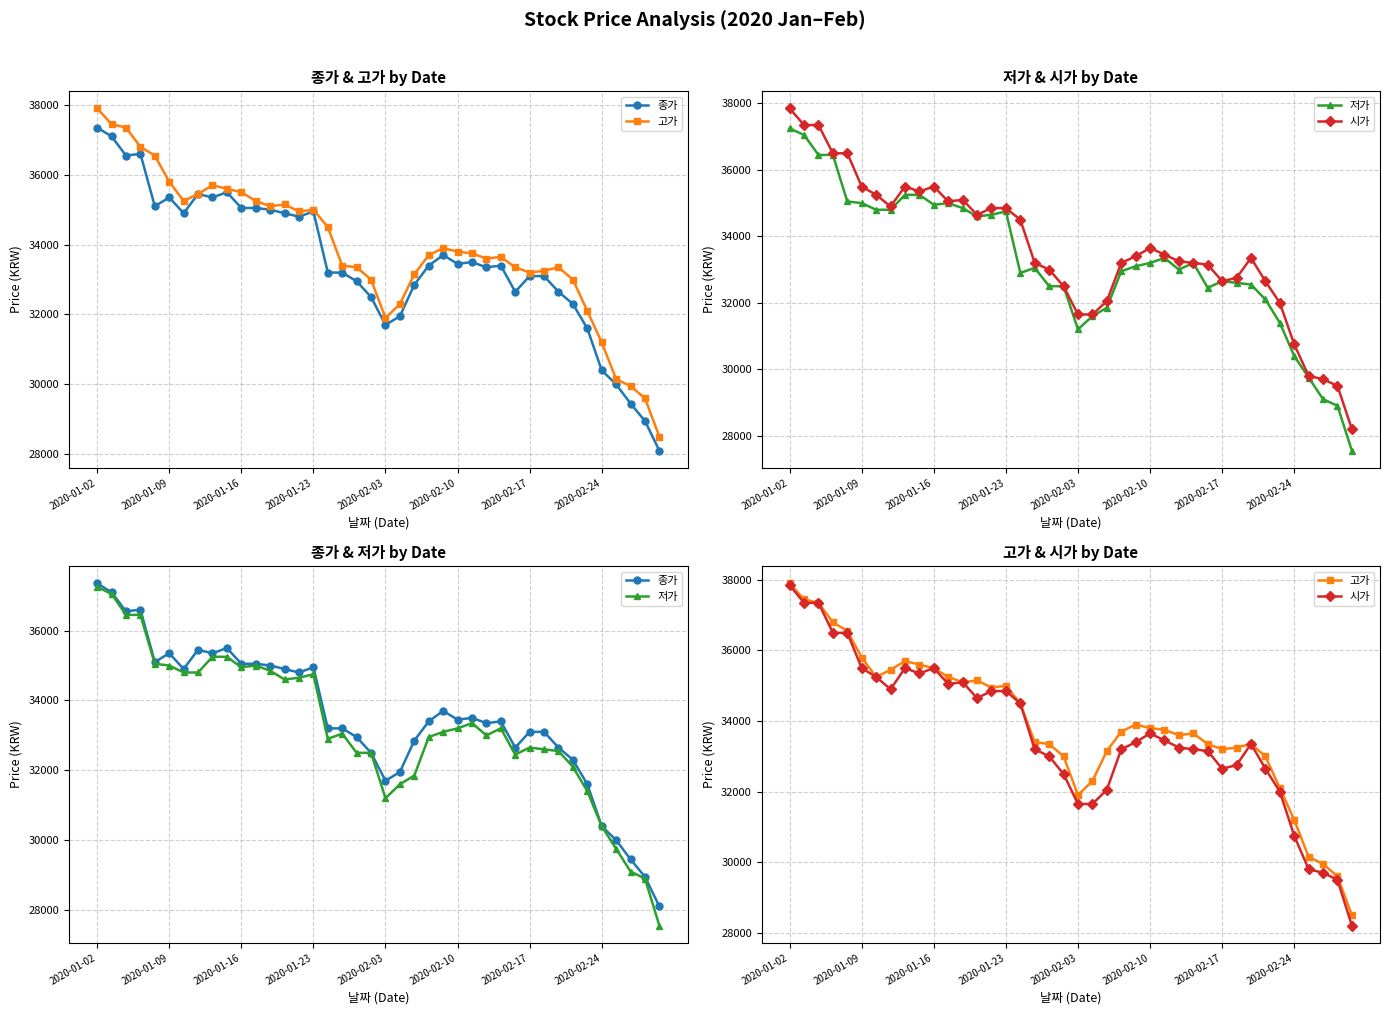

What are all the series names shown in the legend?

종가, 고가, 저가, 시가